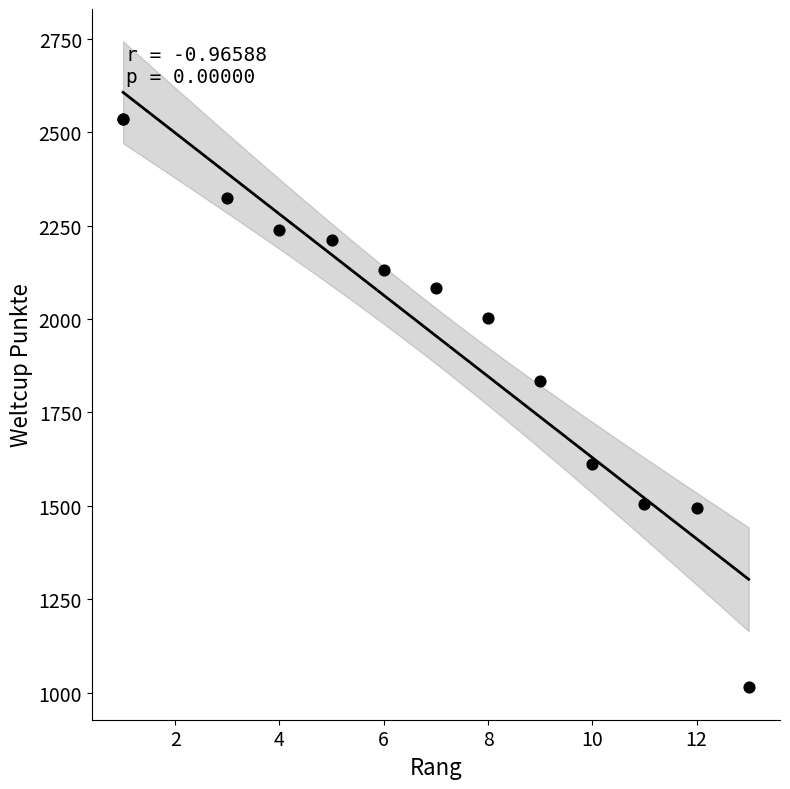

What Y value in the scatter plot is closest to 1775?

1834